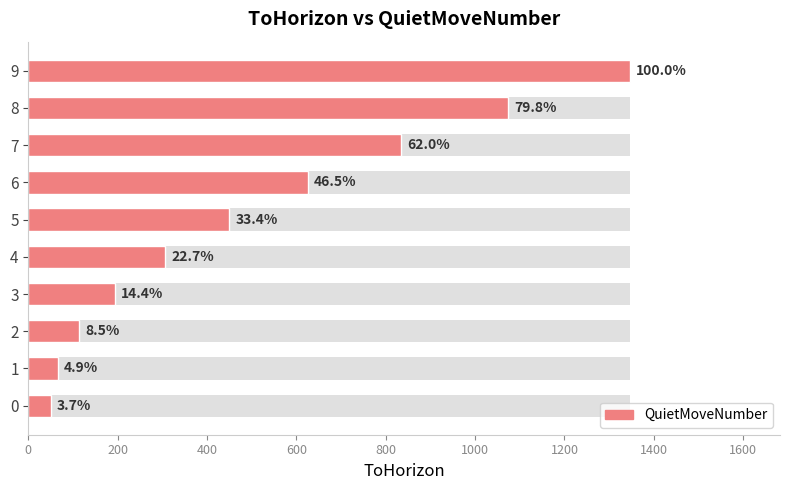

What is the minimum value shown in the chart?

50